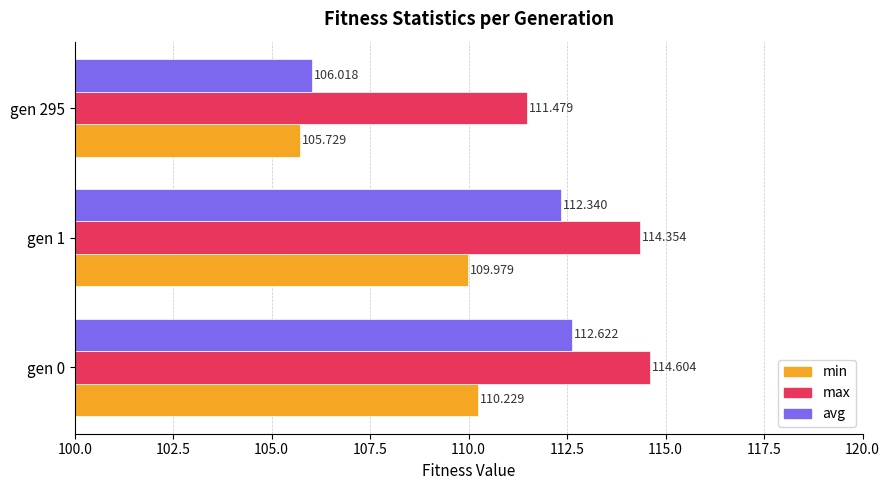

Rank the series by their average value, from highest to lowest.

max, avg, min